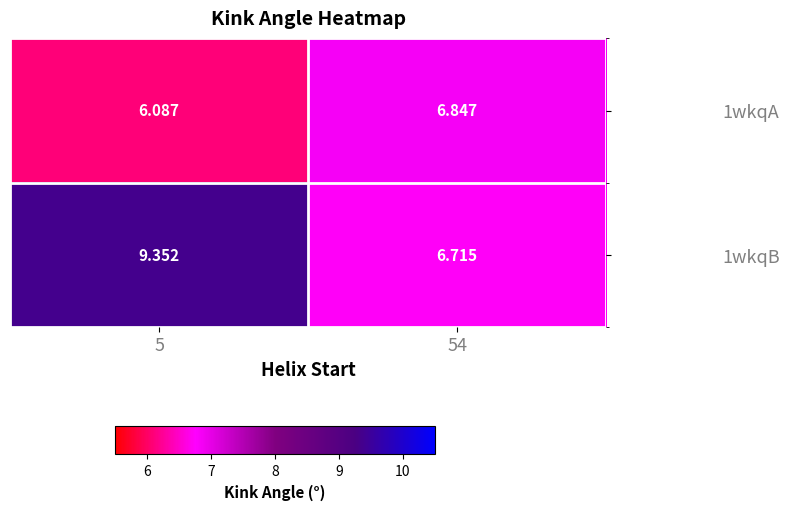

Is the value of 1wkqB at 5 greater than the value of 1wkqA at 54?

Yes